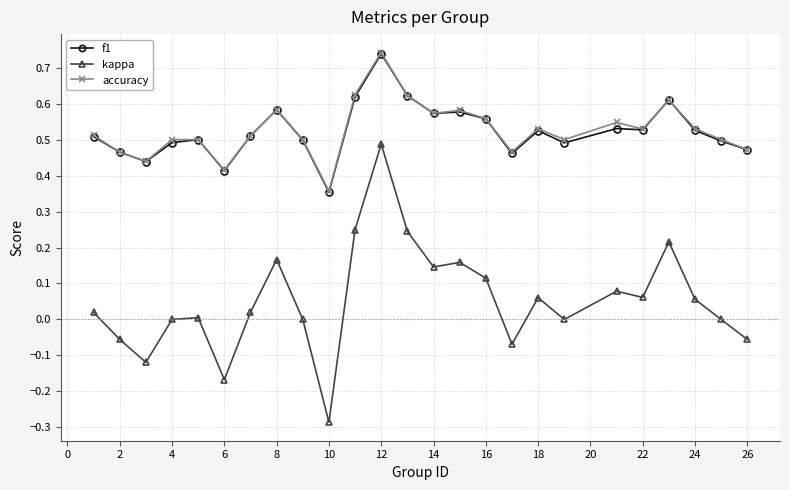

True or false: kappa and f1 cross at least once.

False